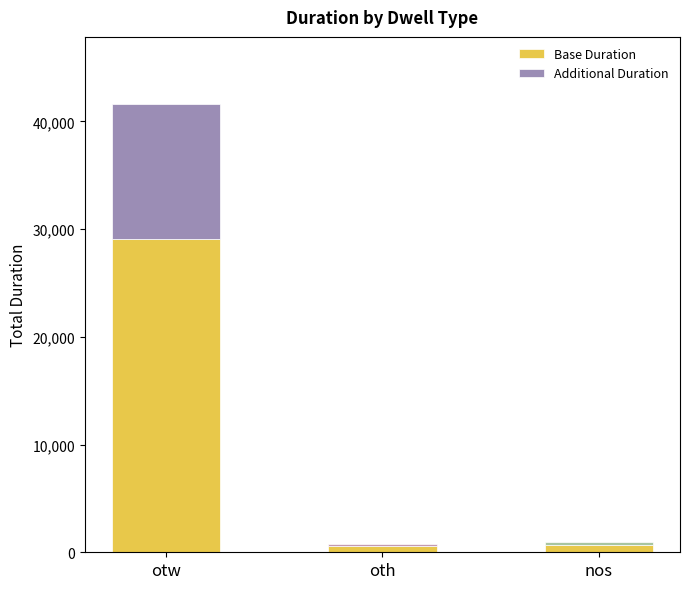

What value does the Base Duration series have at oth?

562.3